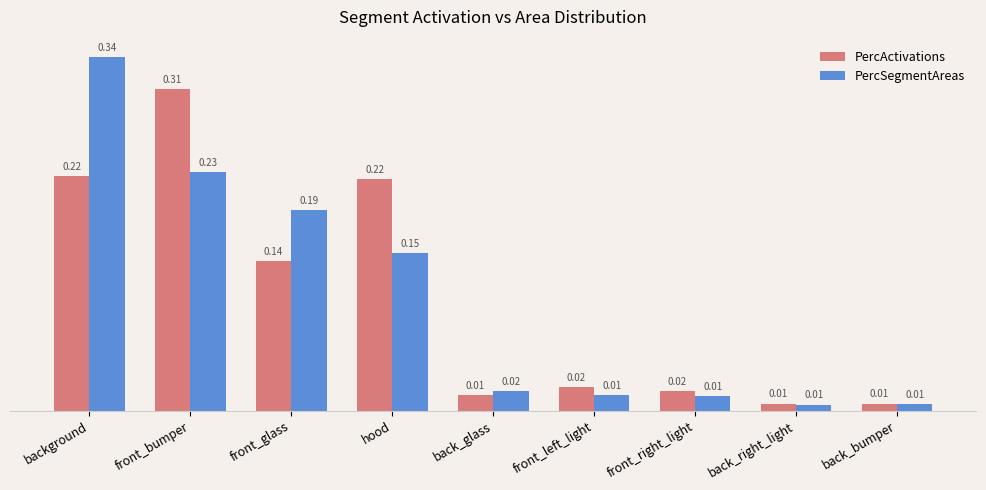

What is the sum of the PercSegmentAreas values at front_bumper and background?

0.6